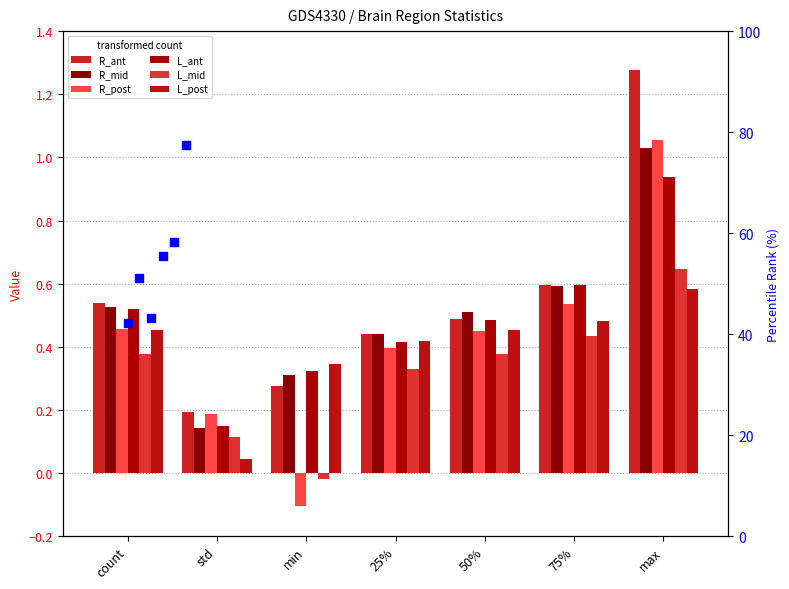

At how many categories does at least one series exceed 0?

7